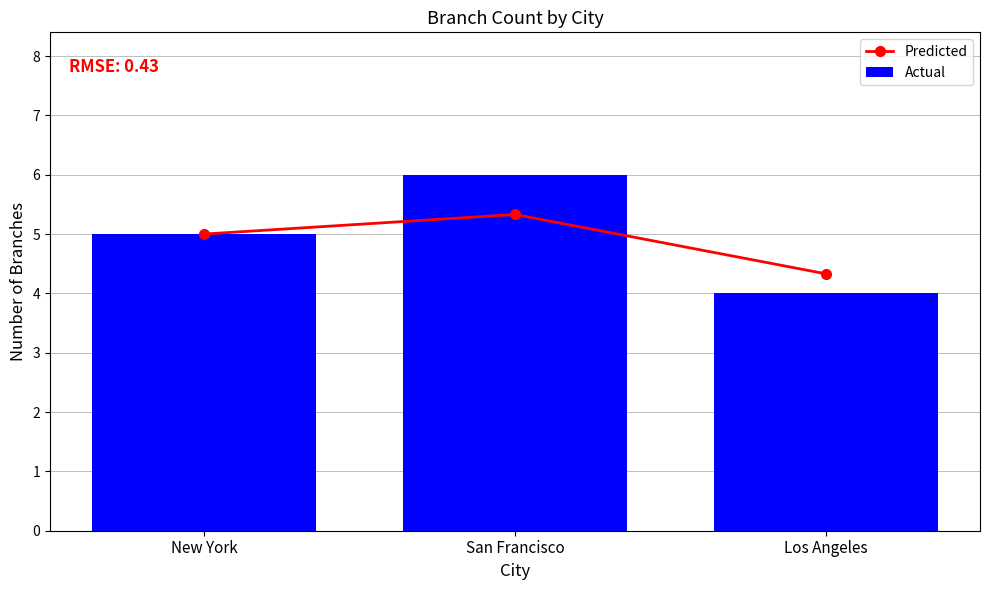

What is the approximate value of Actual at Los Angeles?

4